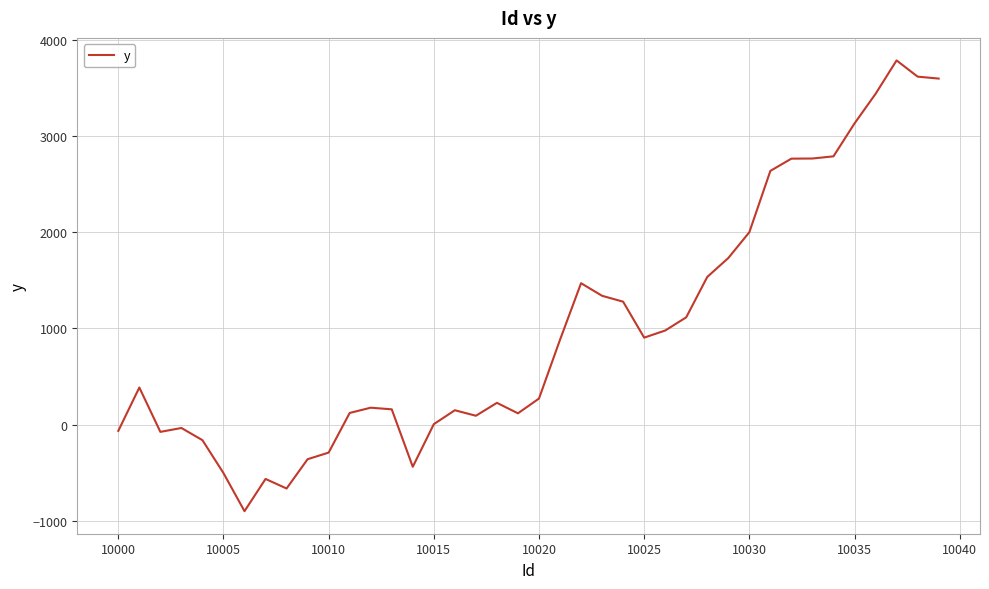

What is the difference between the second highest and minimum values?

4522.2